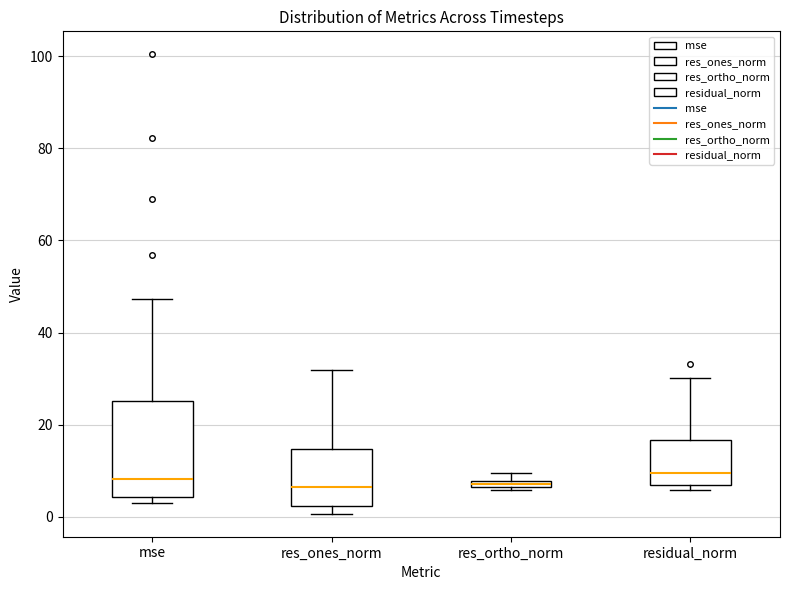

Where is the lower edge of the box for residual_norm on the y-axis? The values are not printed on the chart, so give them approximately, as read against the axis.

6